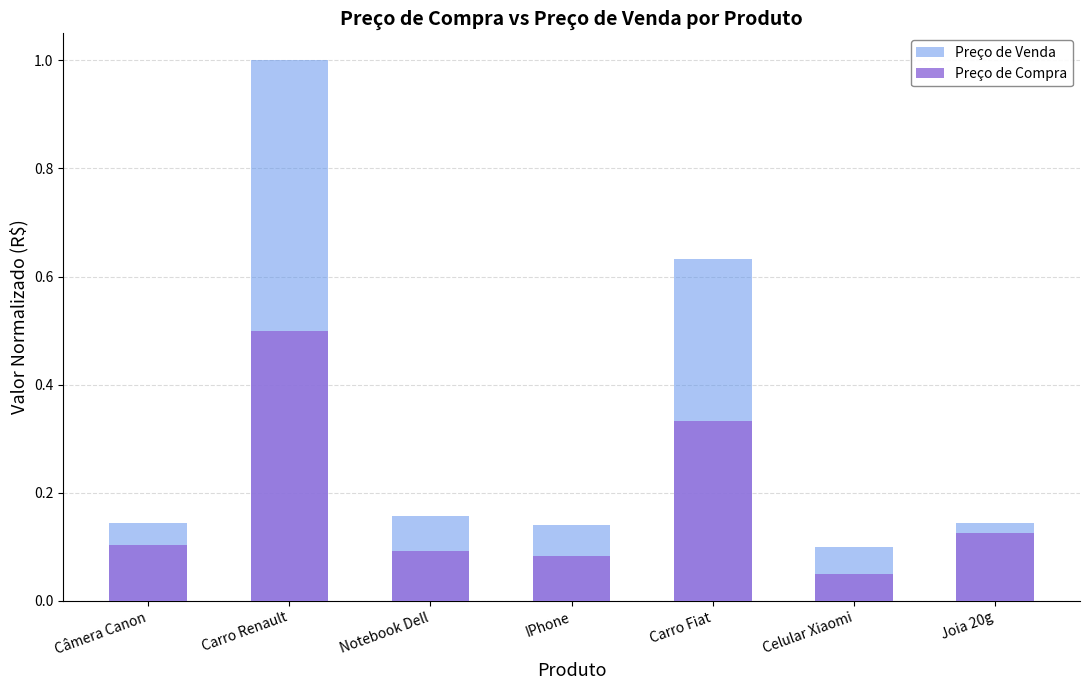

Reading left to right, list all the values displayed in this chart.

Preço de Venda: 0.1	1.0	0.2	0.1	0.6	0.1	0.1
Preço de Compra: 0.1	0.5	0.1	0.1	0.3	0.0	0.1